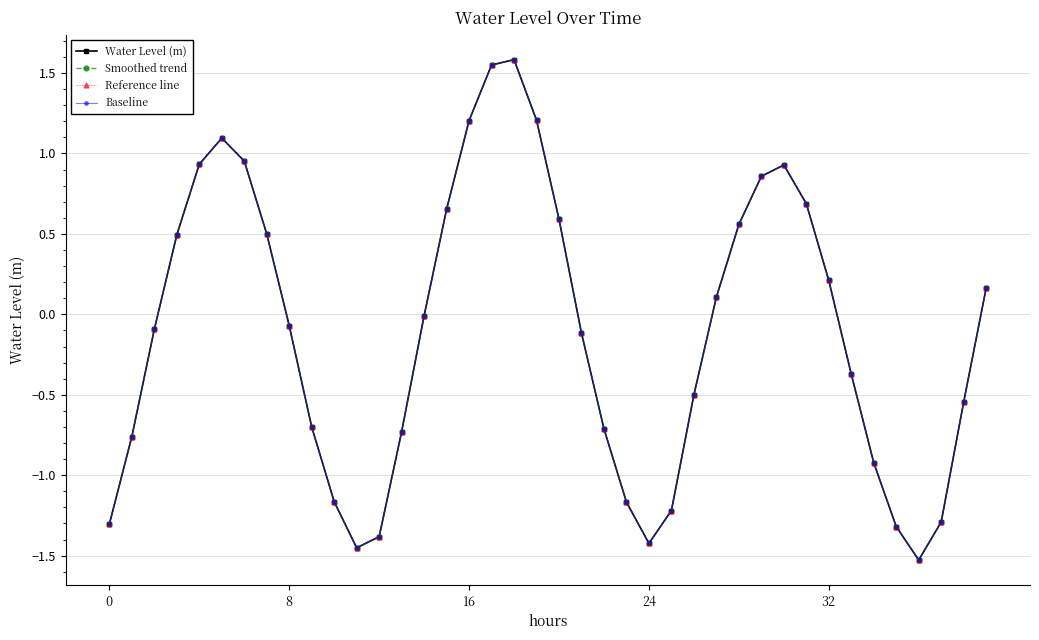

Is this an area chart (filled region under the line)?

No